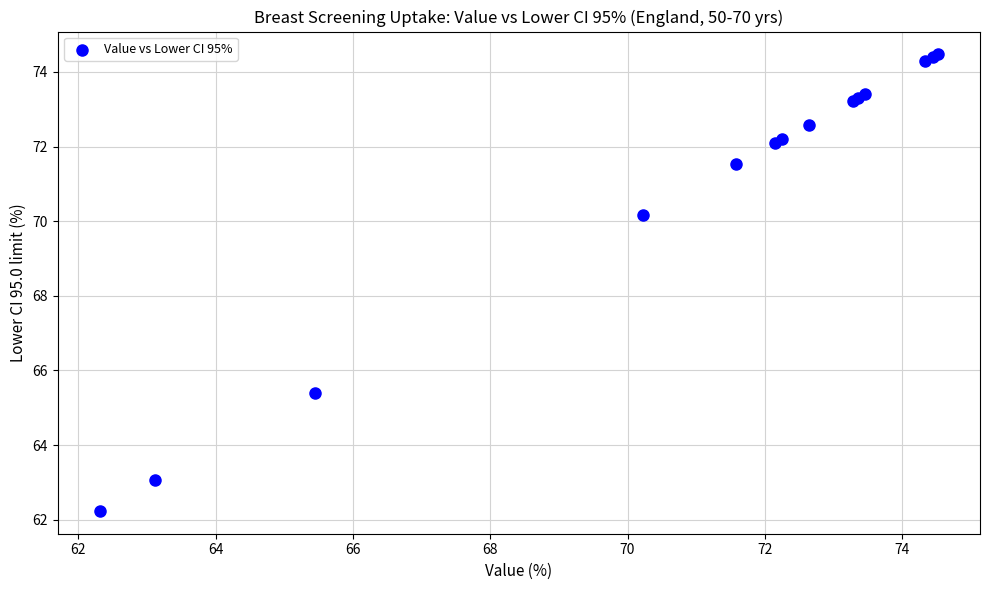

What Y value in the scatter plot is closest to 68?

70.2